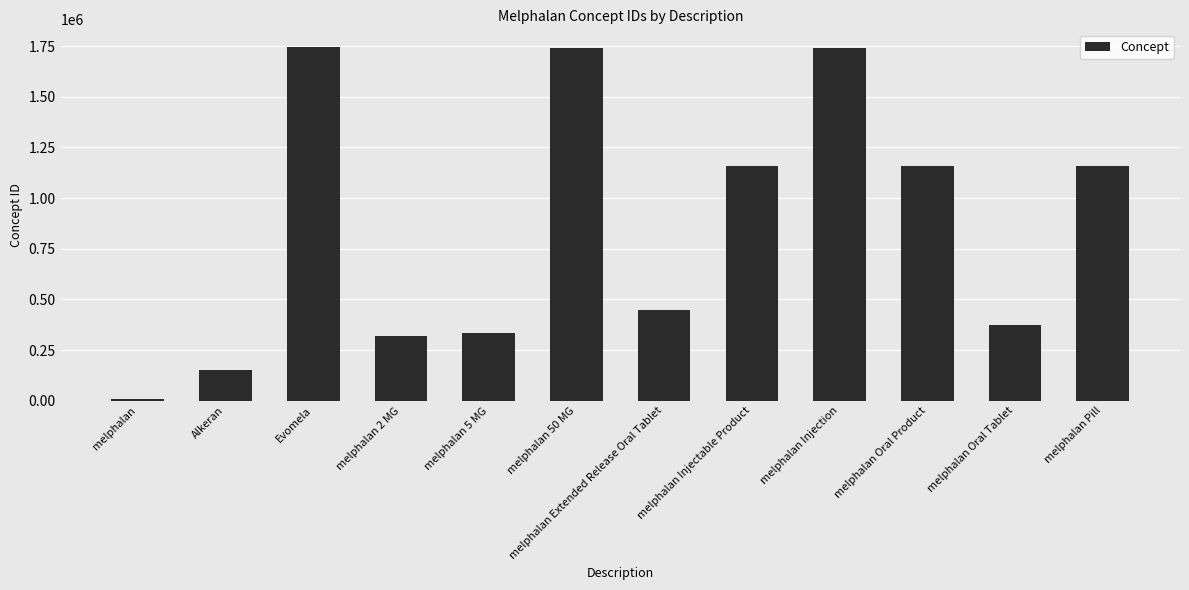

What is the average value?

861105